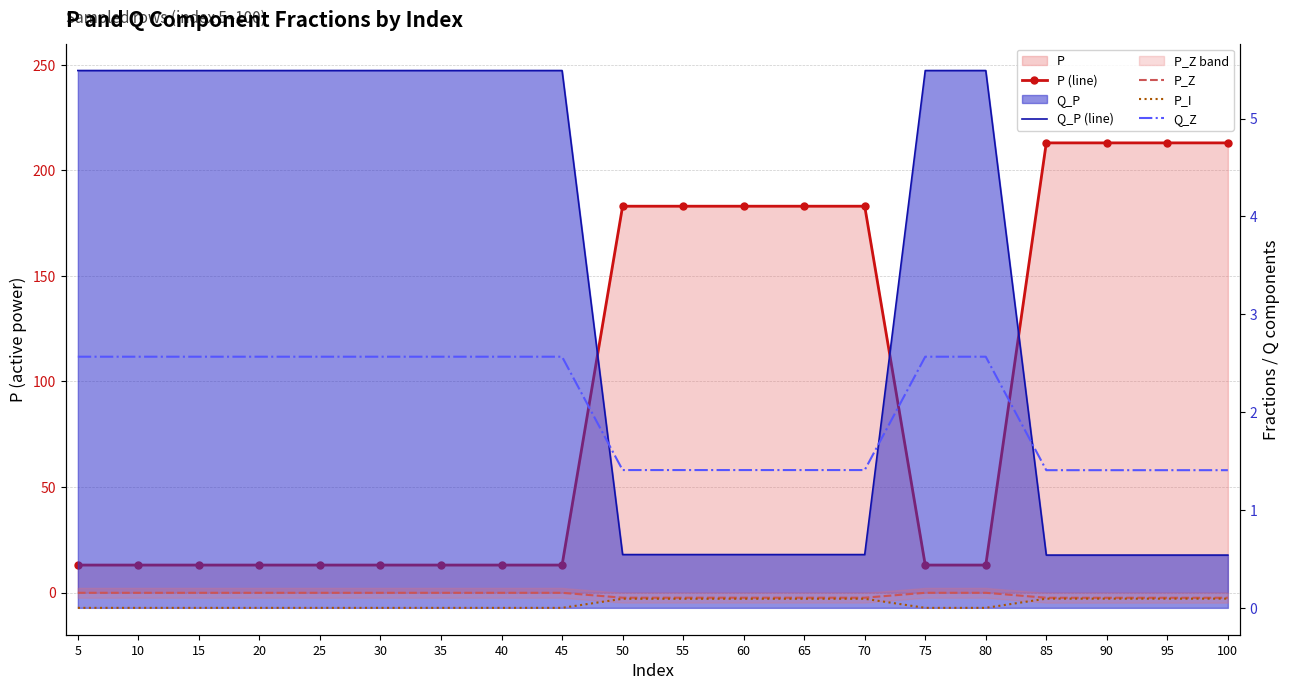

How many data points in Q_P (line) are above 5?

11